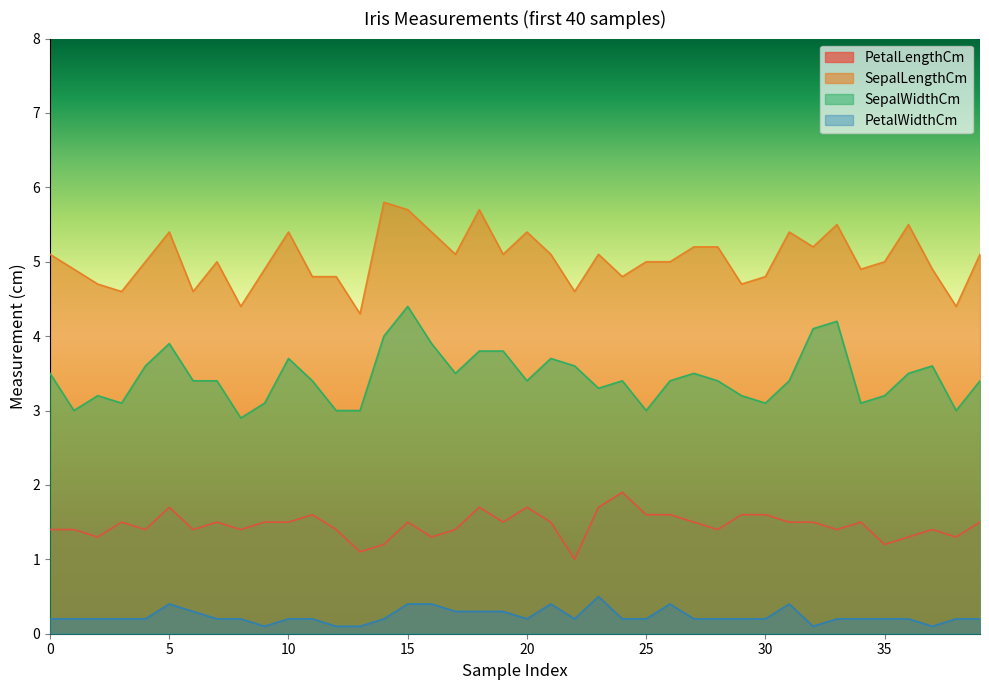

What is the value of the PetalLengthCm point at the 22nd from the left?

1.5